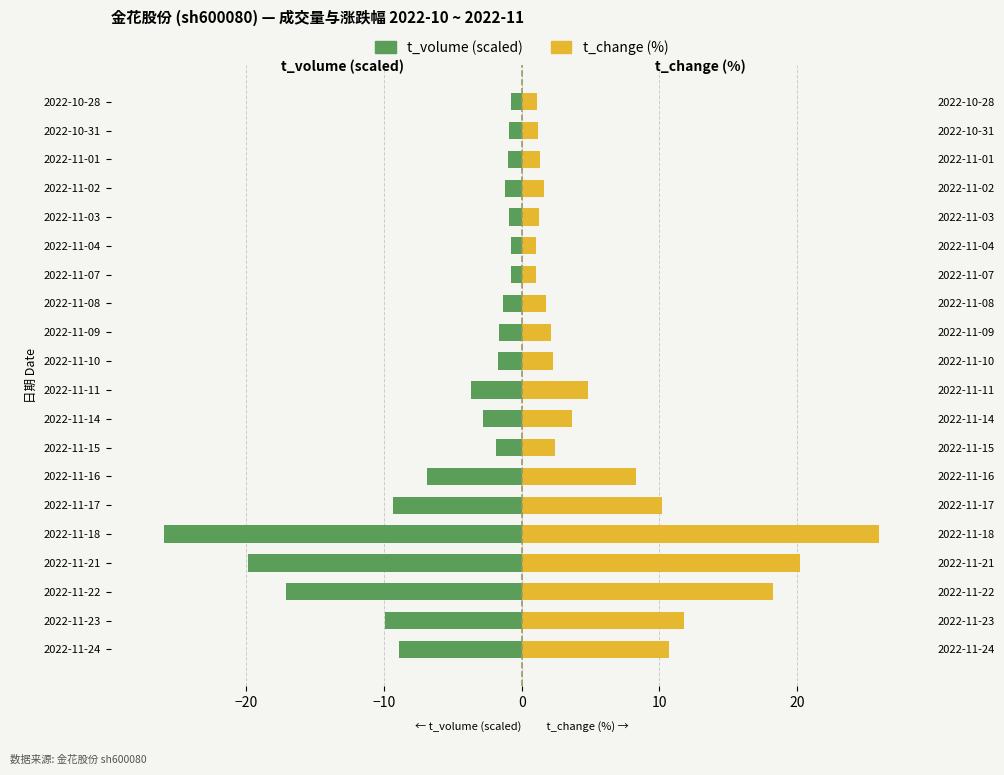

What is the sum of the t_volume (scaled) values at 2022-11-14 and 2022-11-09?

-4.4